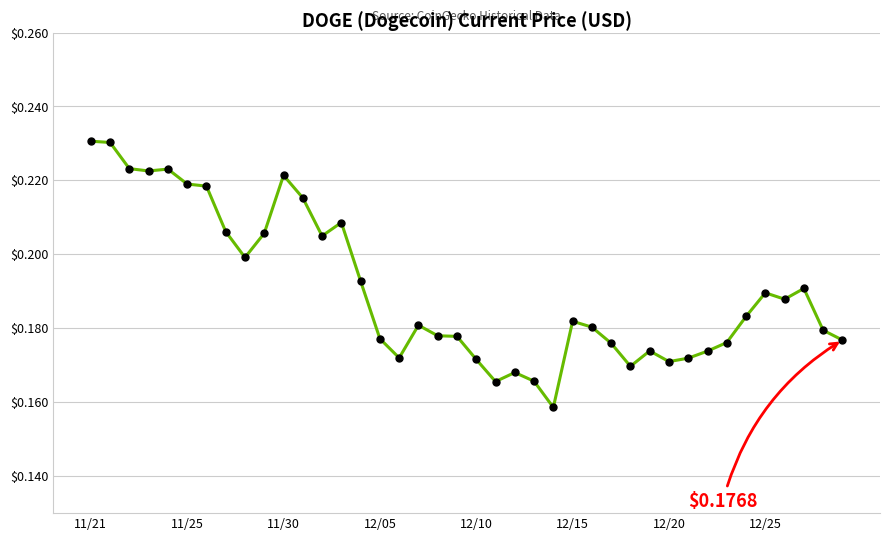

How many lines are shown in the chart?

1